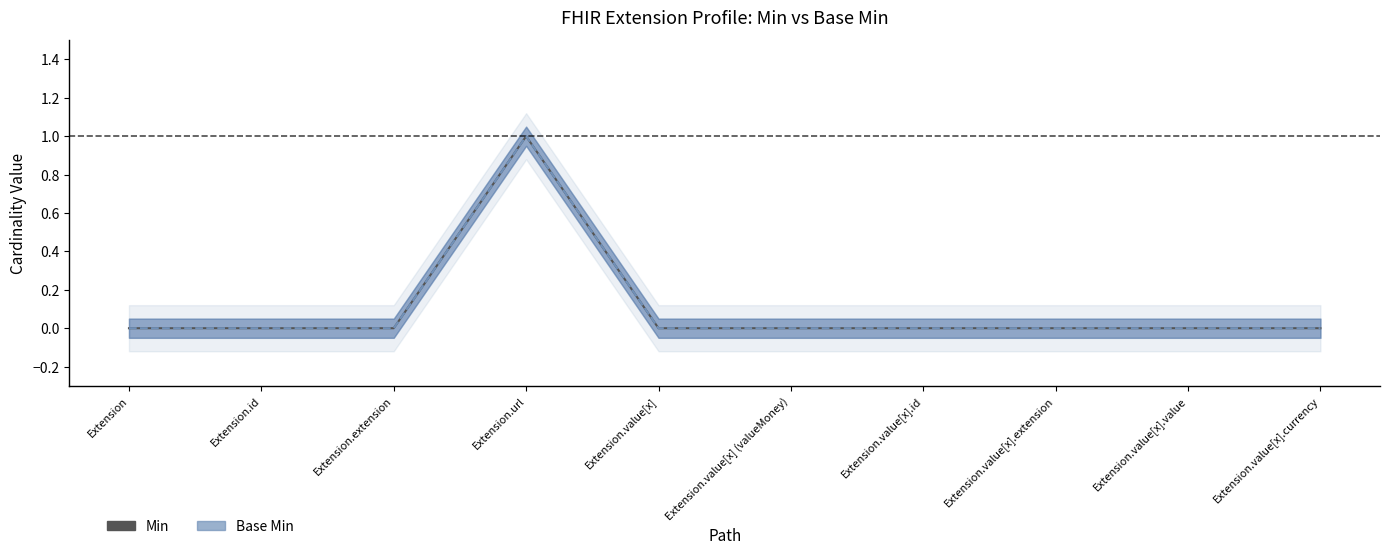

List the labels in order of Base Min value, smallest first.

Extension, Extension.id, Extension.extension, Extension.value[x], Extension.value[x] (valueMoney), Extension.value[x].id, Extension.value[x].extension, Extension.value[x].value, Extension.value[x].currency, Extension.url